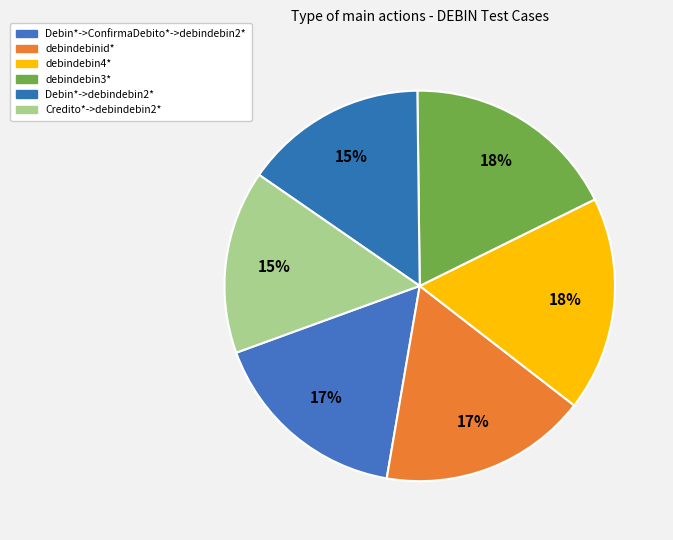

How many slices are in this pie chart?

6